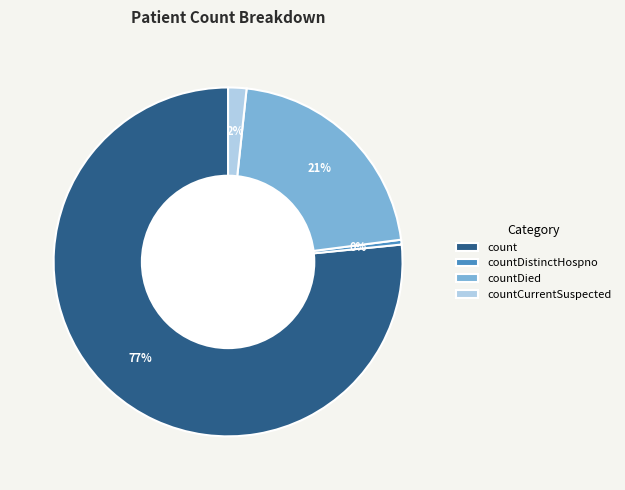

To the nearest percent, what is the combined percentage of countCurrentSuspected and countDied?

23%